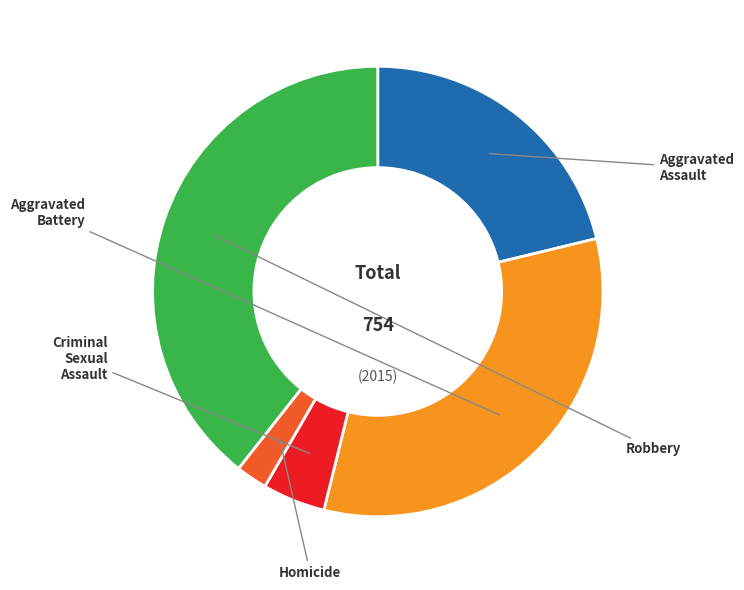

Is there any slice that represents more than half of the pie?

No